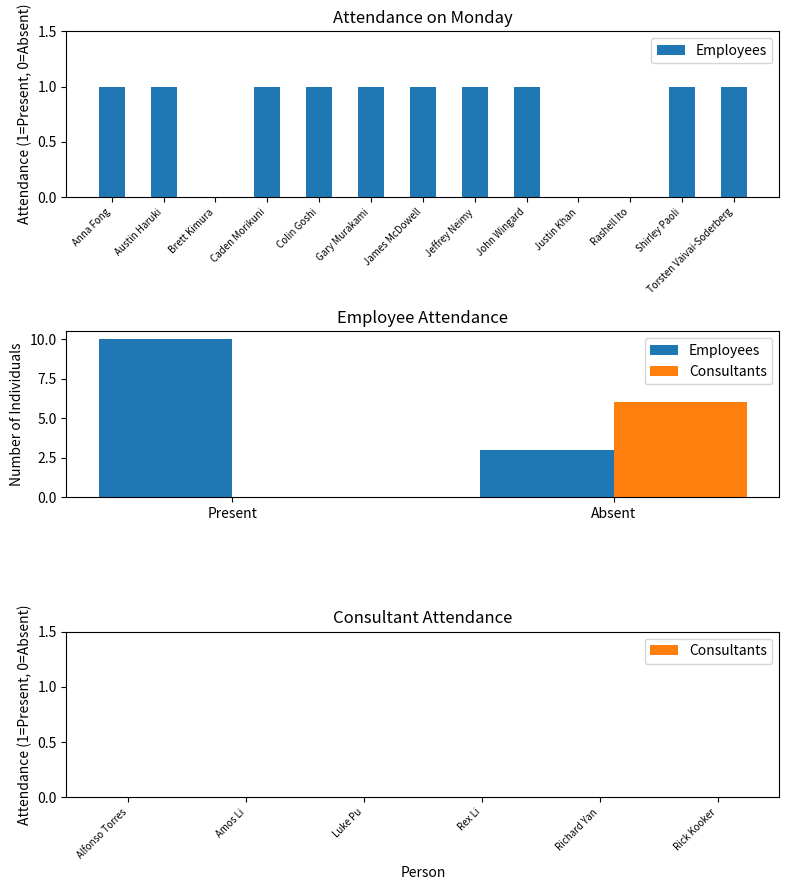

What is the approximate value at Colin Goshi?

1